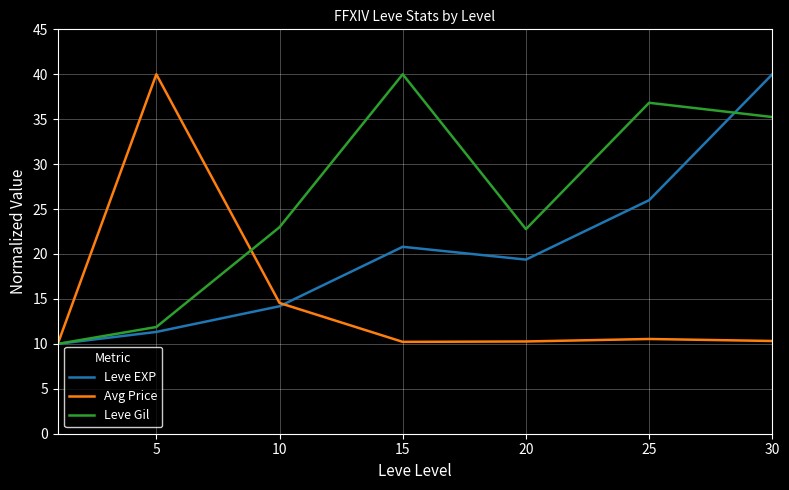

What is the minimum value shown in the chart?

10.0